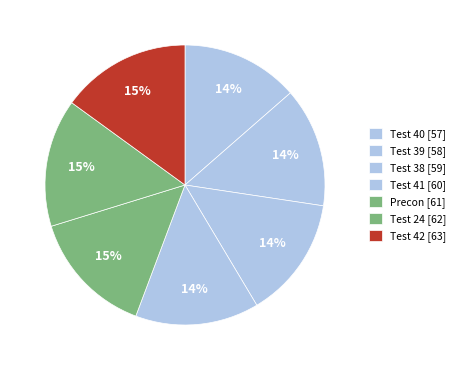

Rank the categories by value from highest to lowest.

42, 24, Precon, 41, 38, 39, 40